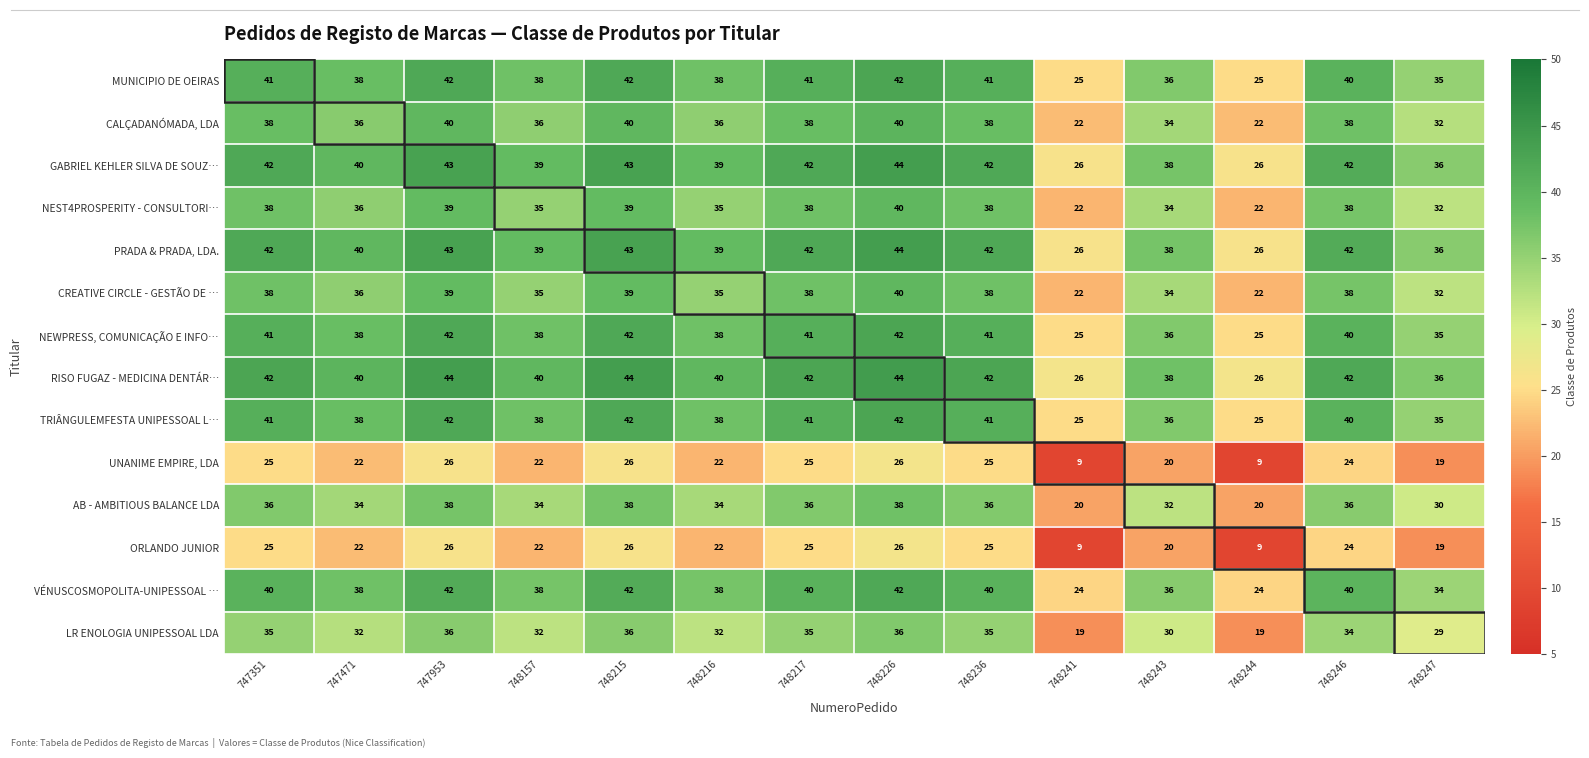

What is the sum of all GABRIEL KEHLER SILVA DE SOUZ… values?

542